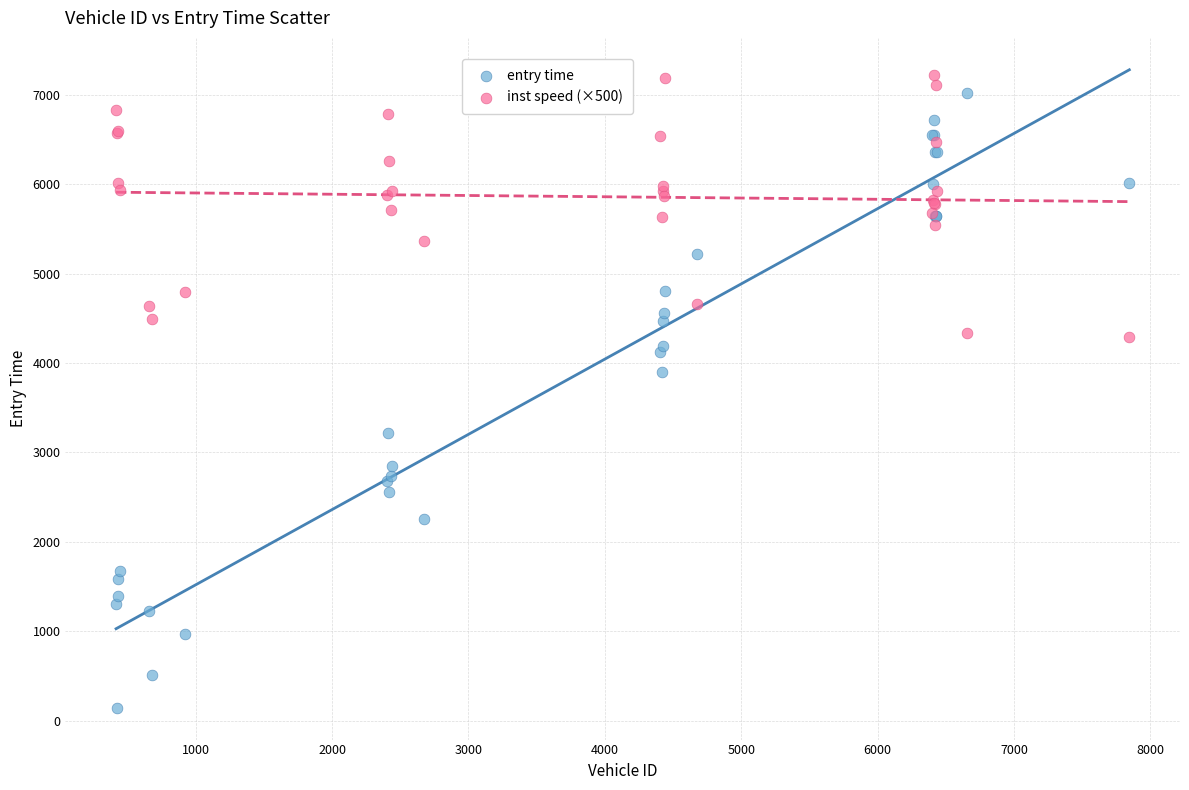

Which series reaches the minimum Y coordinate?

entry time